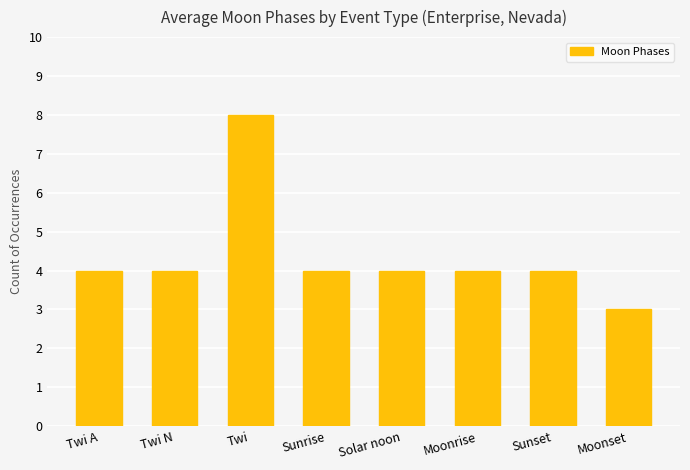

What position from the right is Twi?

6